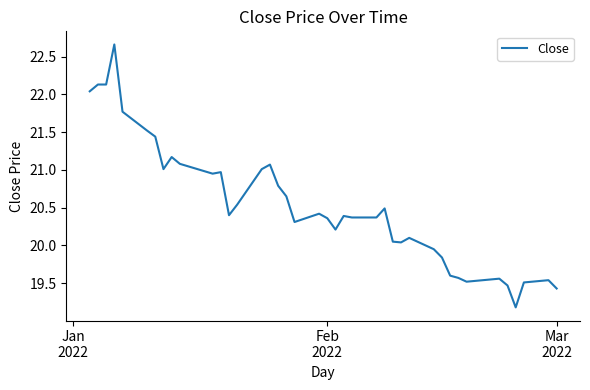

What is the smallest value displayed?

19.2